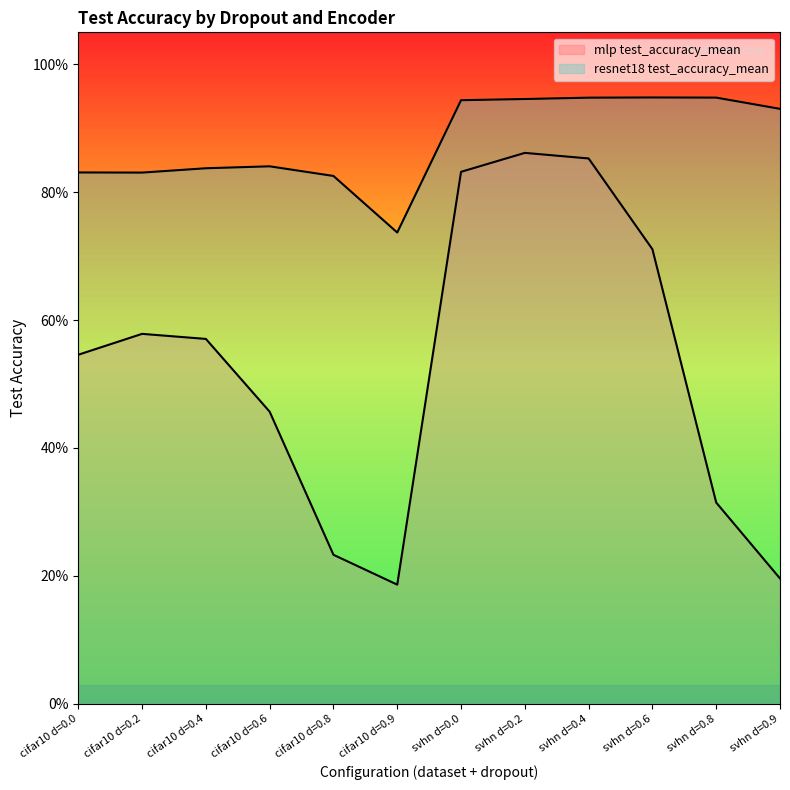

The resnet18 test_accuracy_mean series shows 1.5 at svhn d=0.9. True or false?

False